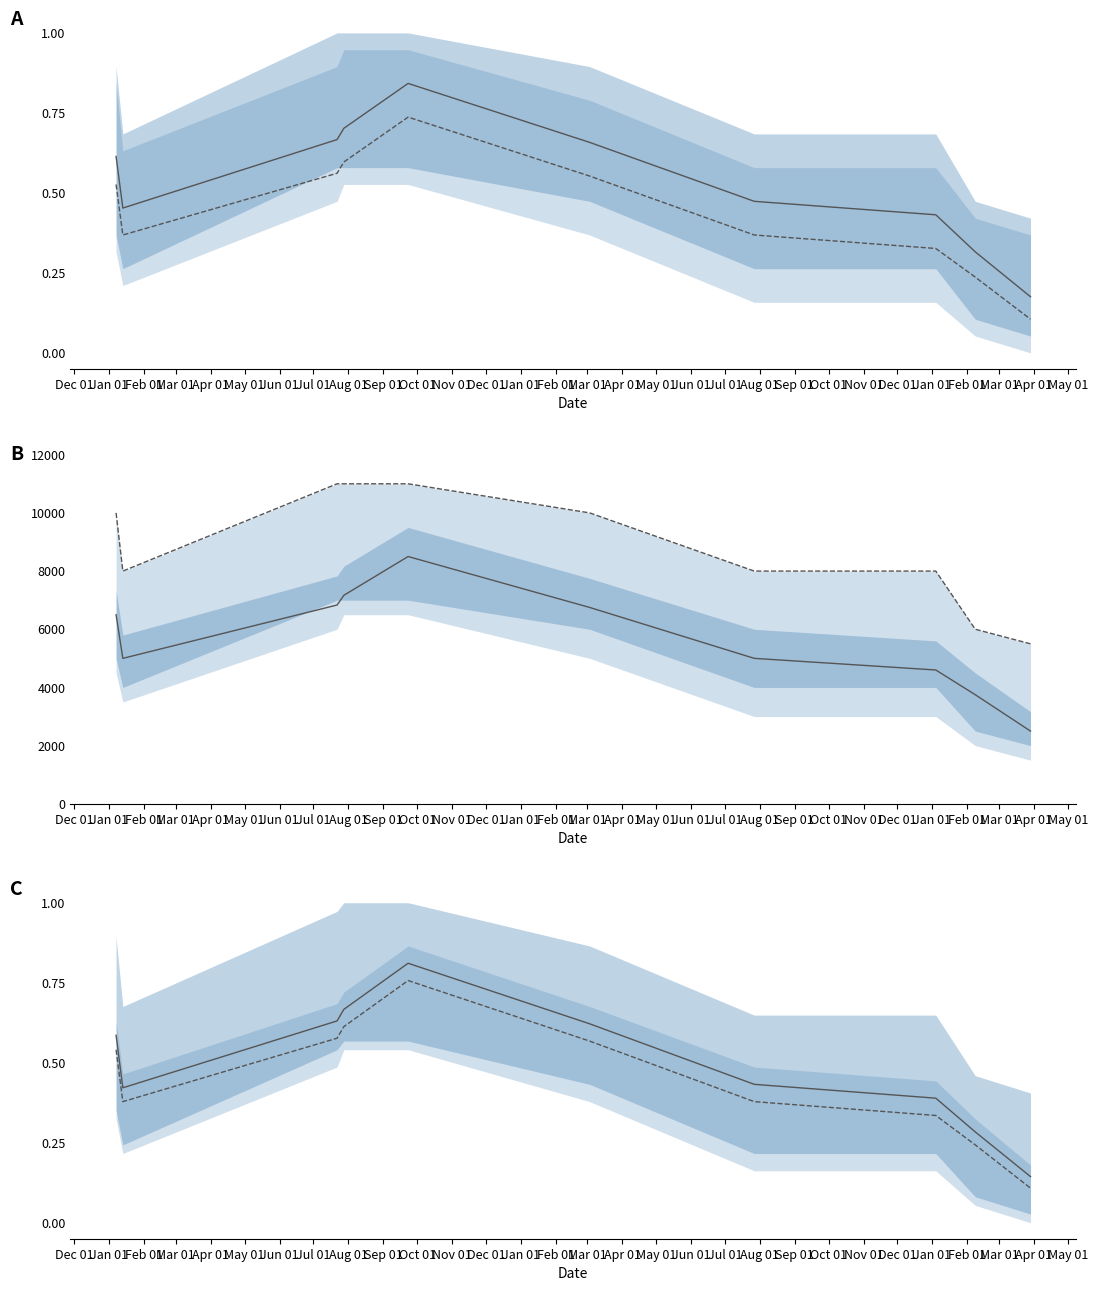

What is the value of the Precio promedio ponderado point at the 1st from the left?

0.6